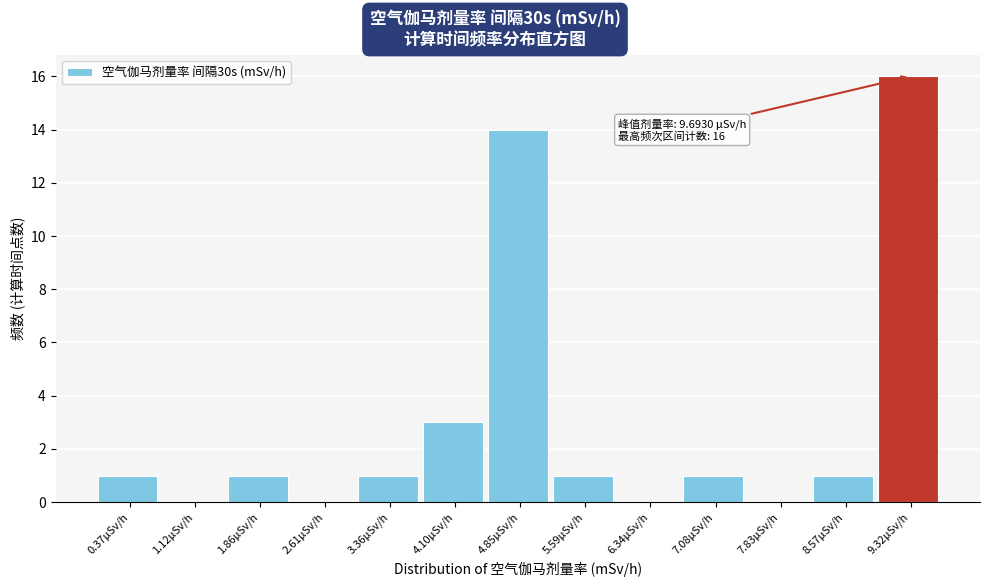

Reading left to right, list all the values displayed in this chart.

0.37μSv/h=1	1.12μSv/h=0	1.86μSv/h=1	2.61μSv/h=0	3.36μSv/h=1	4.10μSv/h=3	4.85μSv/h=14	5.59μSv/h=1	6.34μSv/h=0	7.08μSv/h=1	7.83μSv/h=0	8.57μSv/h=1	9.32μSv/h=16